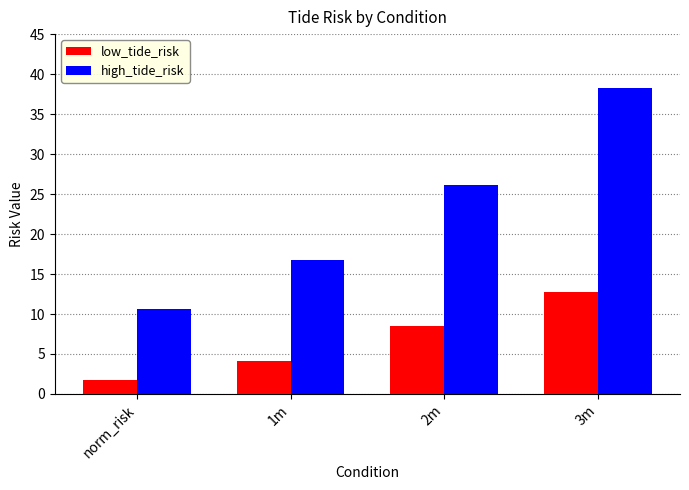

How many values in the high_tide_risk series are below 26?

2